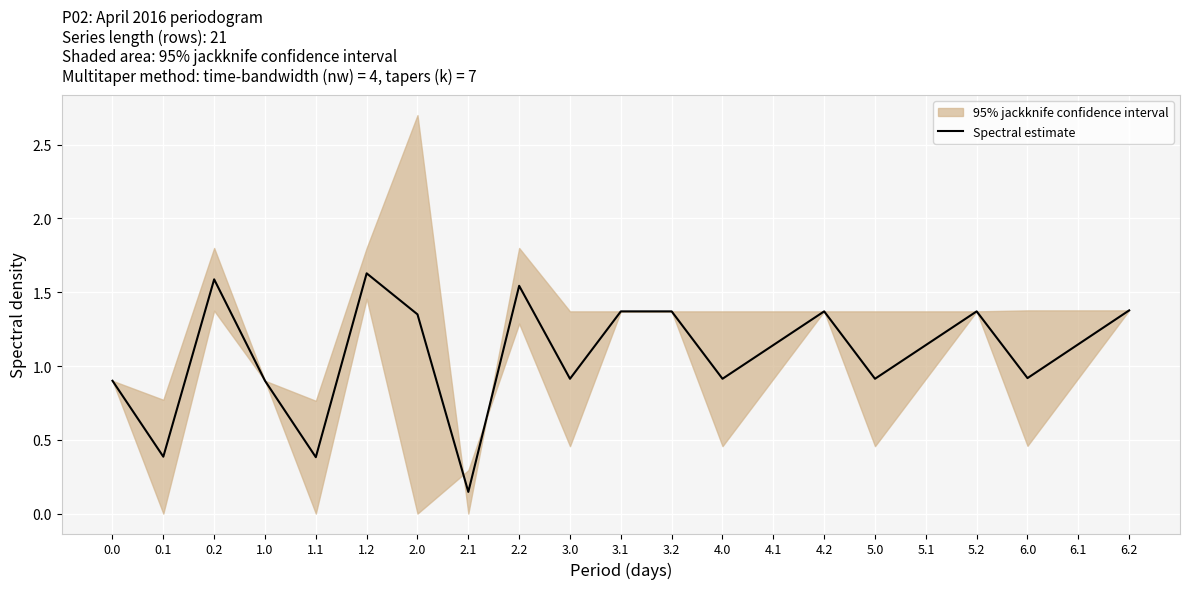

What is the maximum value shown in the chart?

1.6